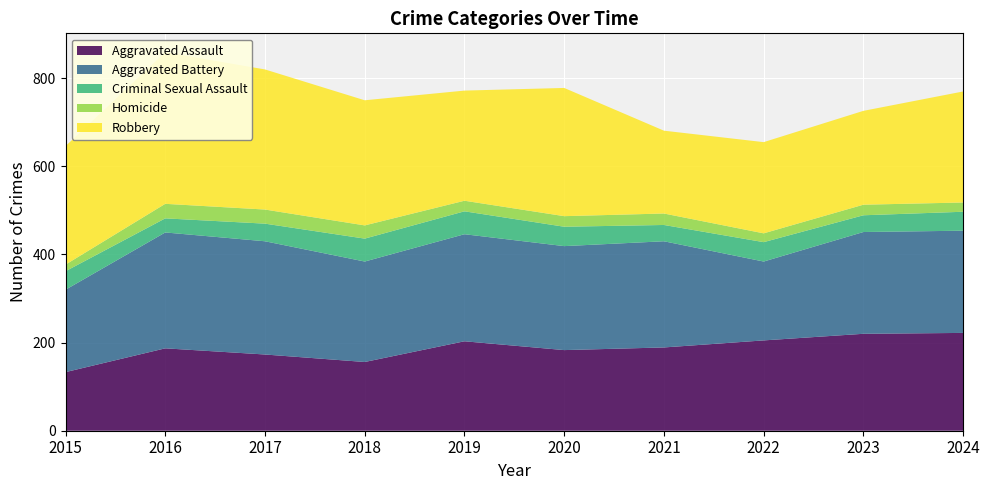

Reading right to left, what are all the values shown in this chart?

Aggravated Assault: 2024=222	2023=220	2022=205	2021=189	2020=183	2019=203	2018=156	2017=173	2016=187	2015=133
Aggravated Battery: 2024=232	2023=231	2022=179	2021=241	2020=236	2019=243	2018=228	2017=257	2016=263	2015=187
Criminal Sexual Assault: 2024=43	2023=38	2022=44	2021=37	2020=44	2019=52	2018=52	2017=40	2016=32	2015=42
Homicide: 2024=21	2023=24	2022=20	2021=26	2020=24	2019=24	2018=30	2017=32	2016=33	2015=15
Robbery: 2024=252	2023=213	2022=207	2021=188	2020=291	2019=250	2018=284	2017=318	2016=344	2015=269